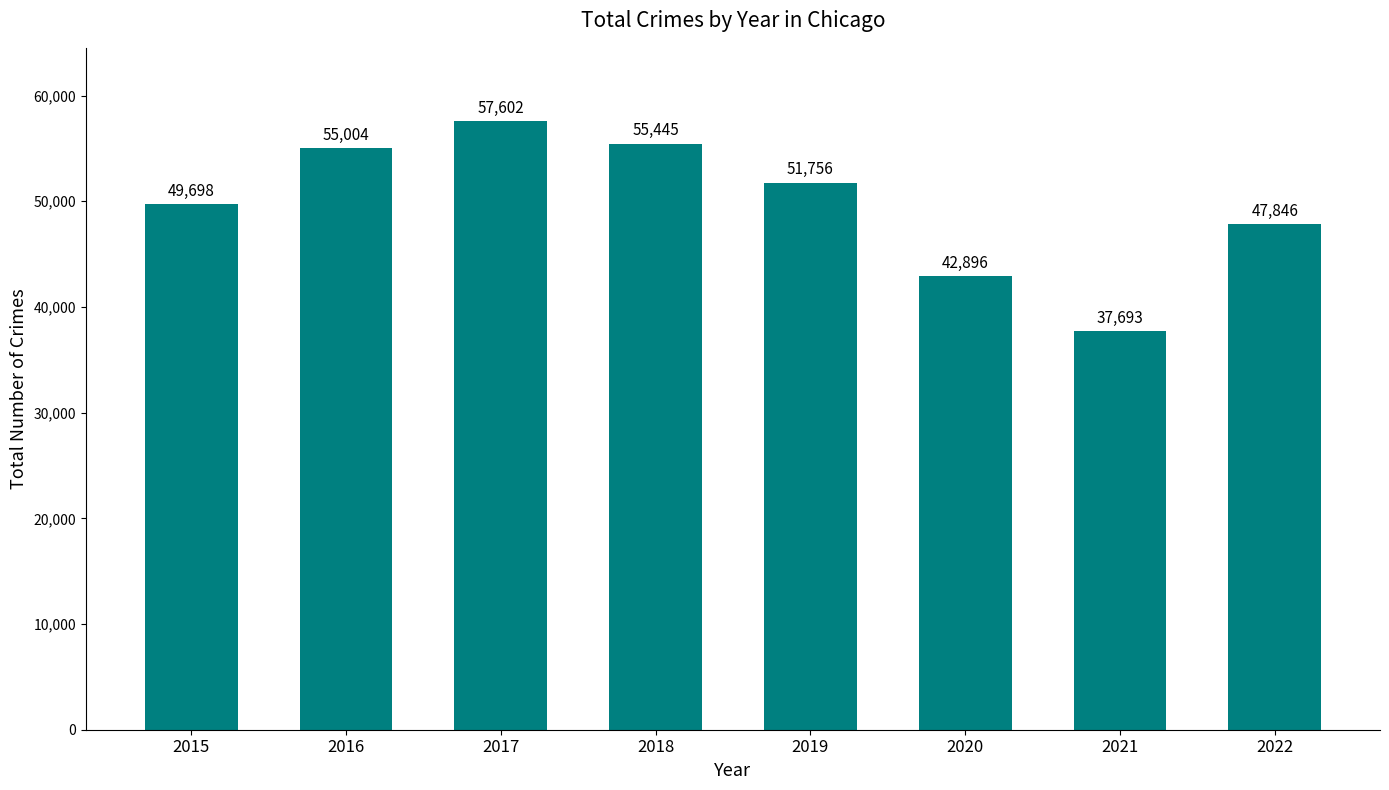

What is the change in value from 2018 to 2019?

-3689